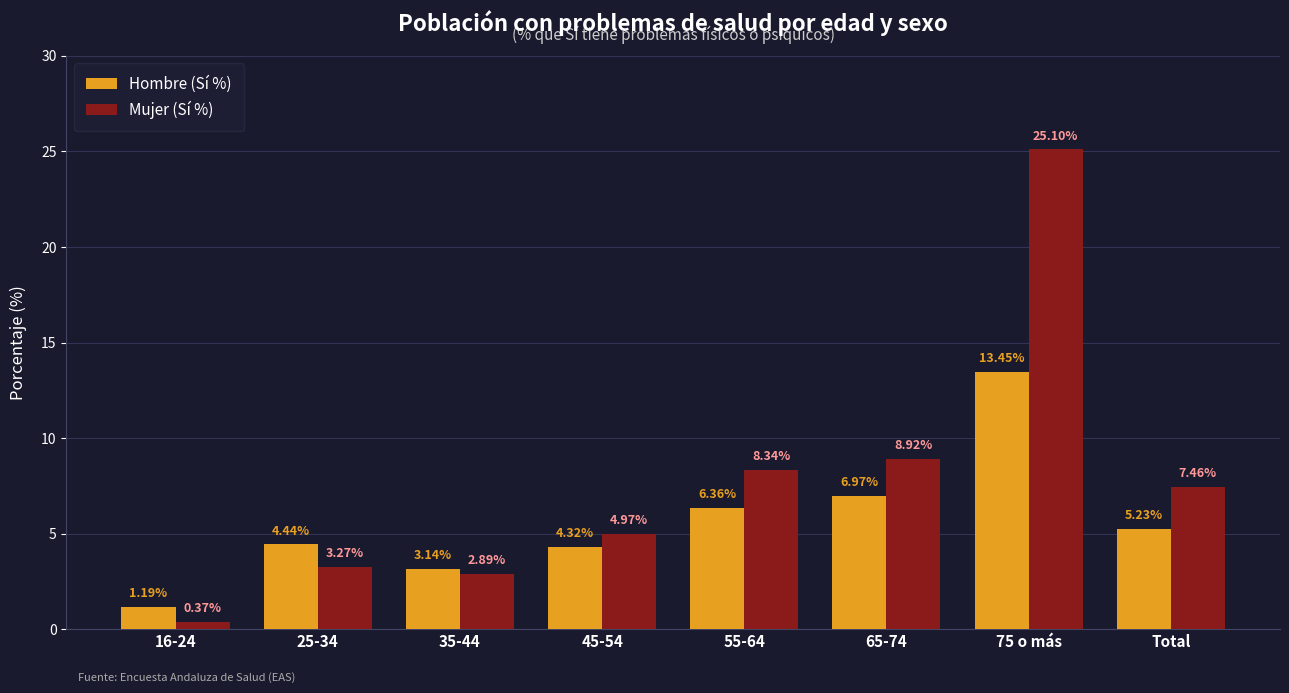

What is the difference between the highest and lowest values at 16-24?

0.8